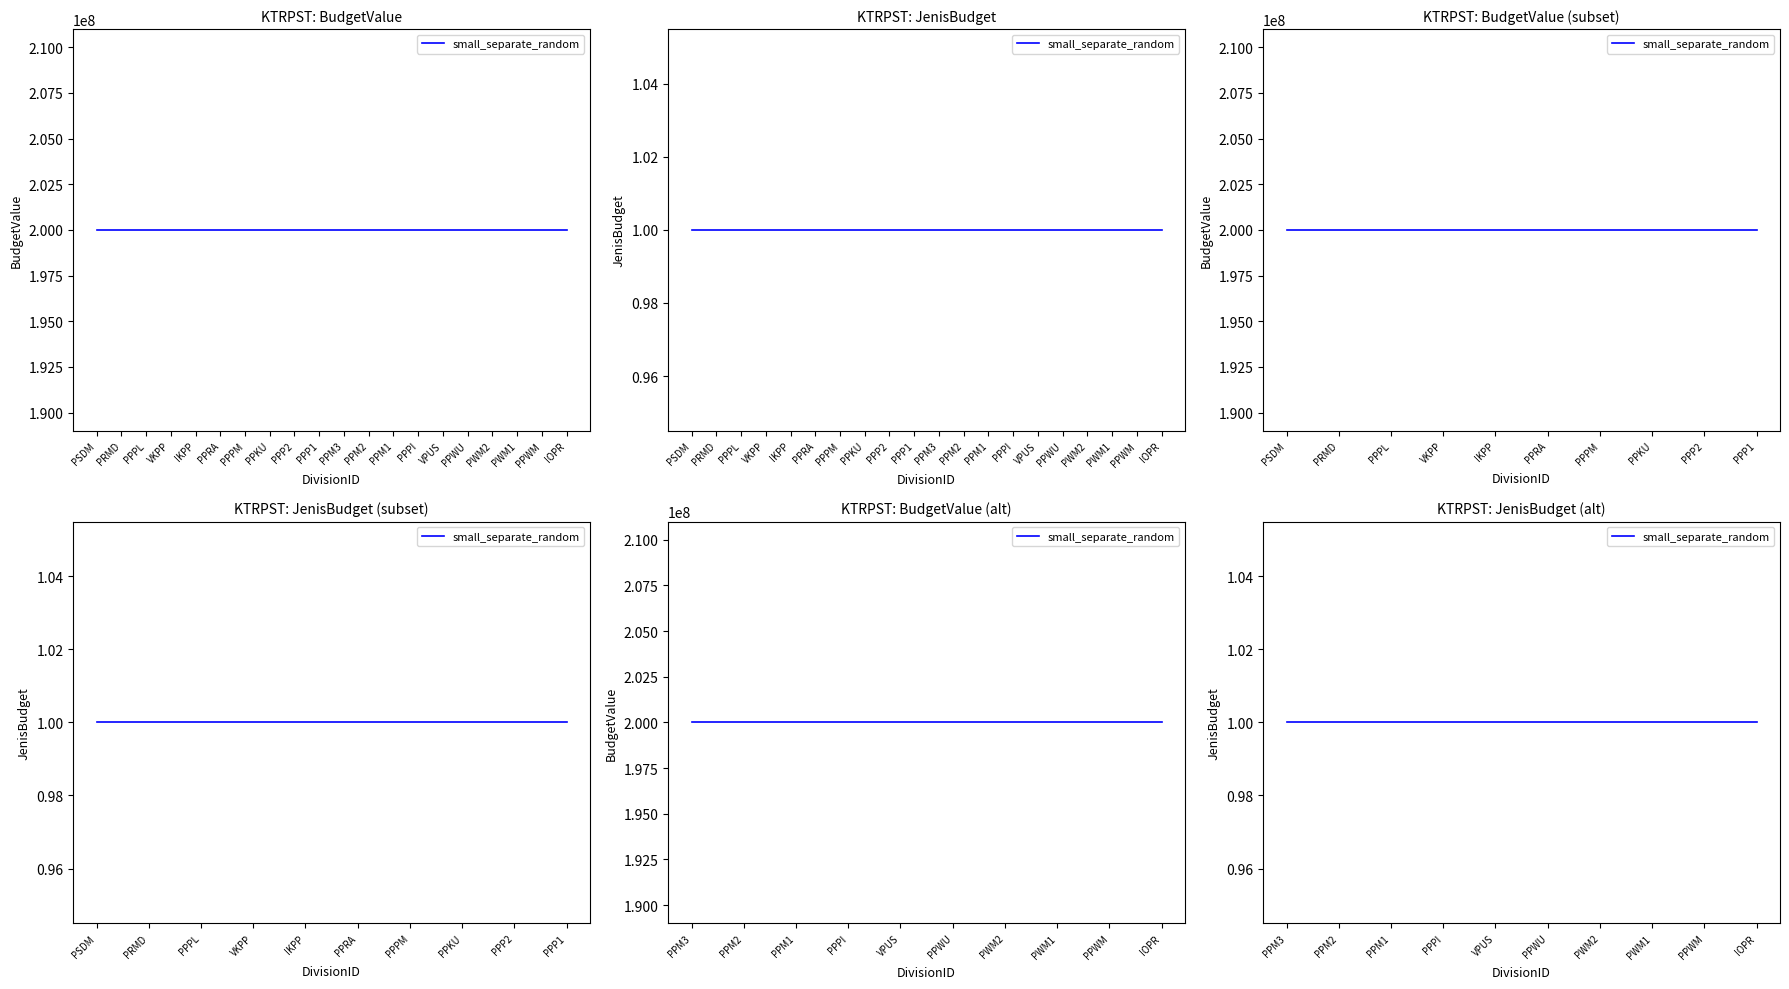

What is the minimum value for BudgetValue?

200000000